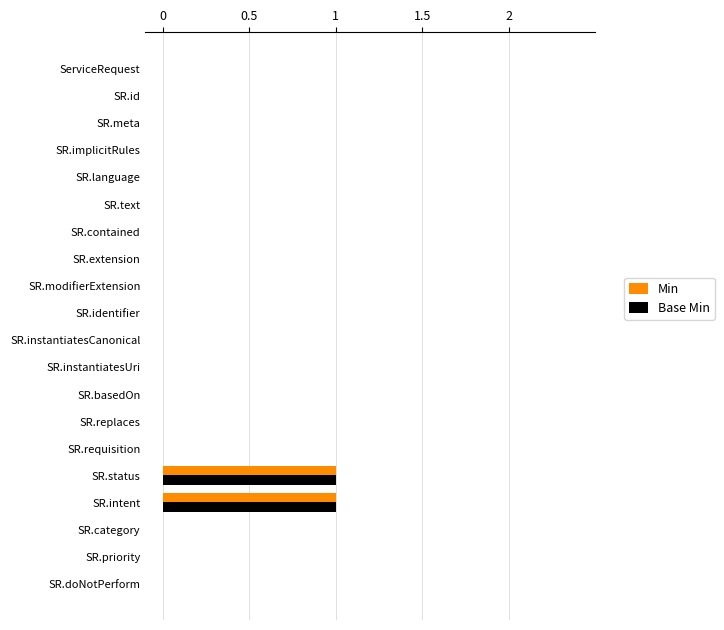

How many data points does each series have?

20